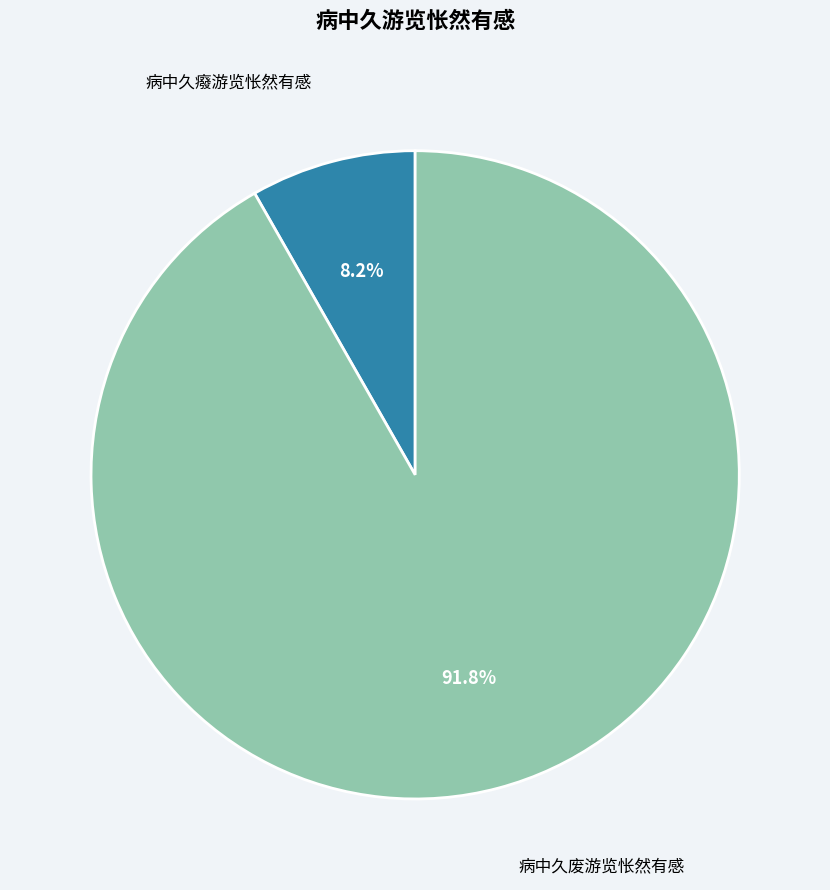

Between 病中久废游览怅然有感 and 病中久癈游览怅然有感, which is larger?

病中久废游览怅然有感